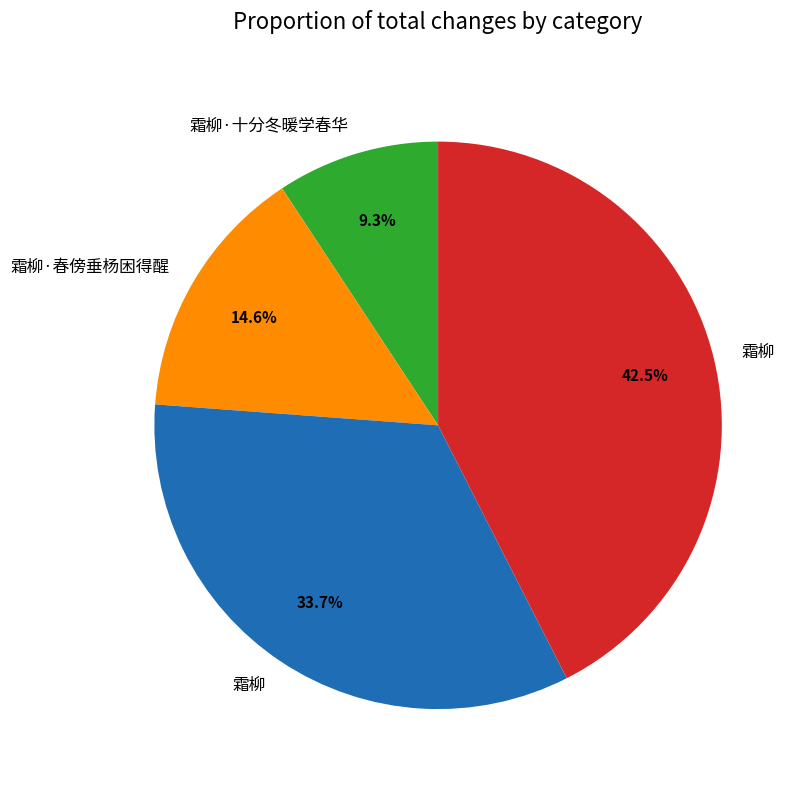

To the nearest percent, what is the difference between the largest and smallest slice percentages?

33%